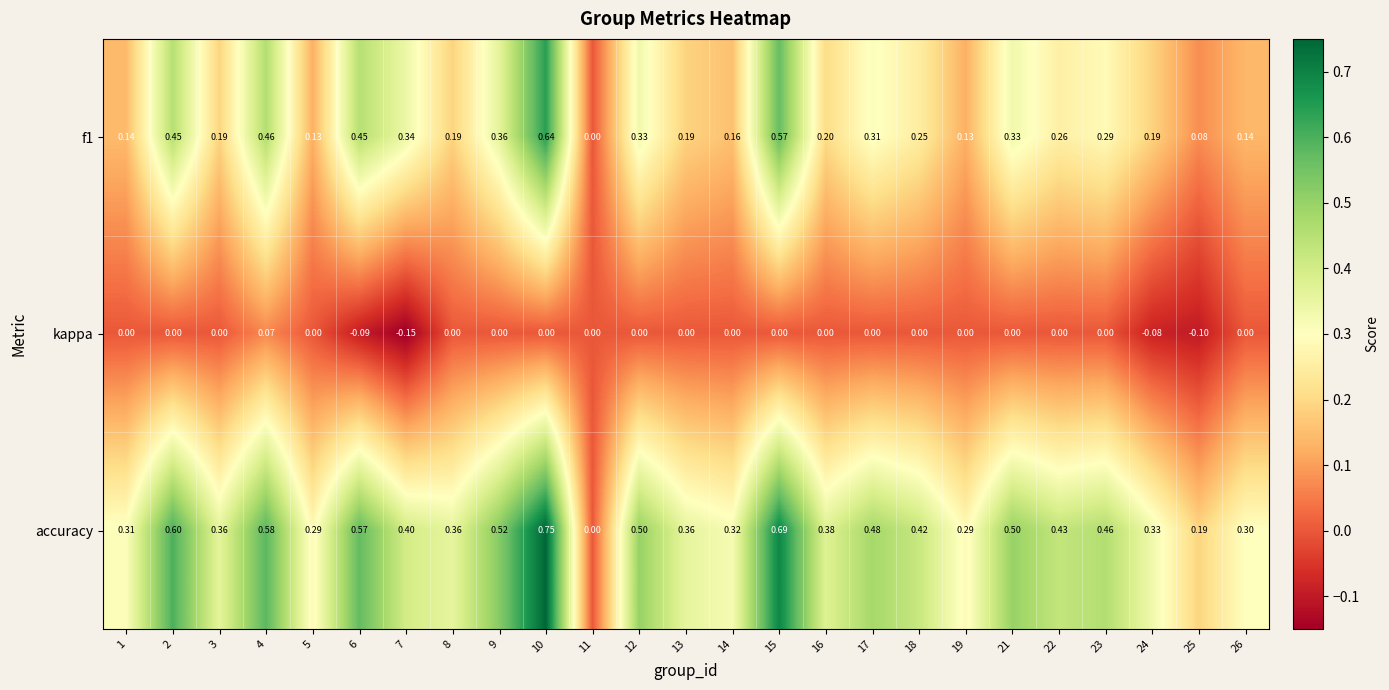

Which series has the widest spread of values?

accuracy